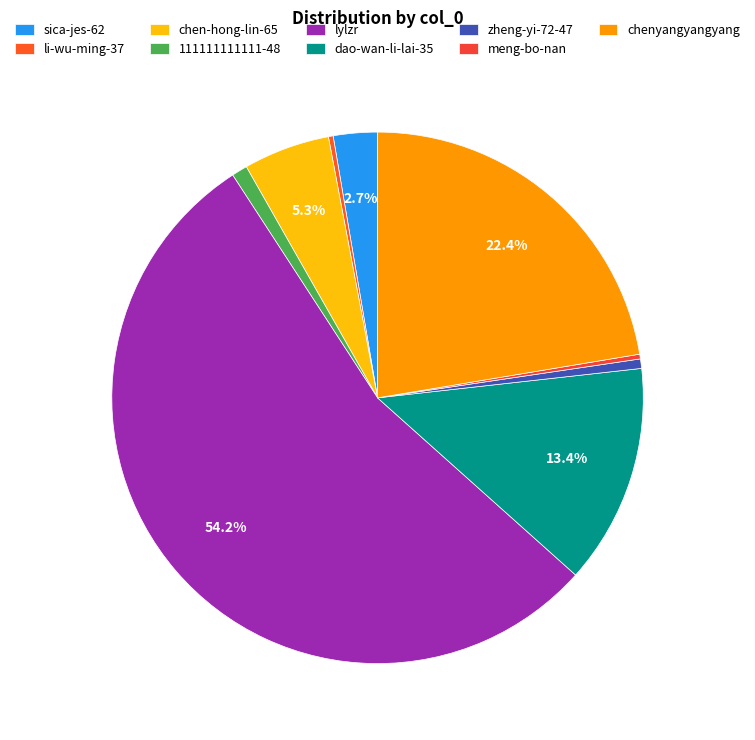

To the nearest percent, what is the average slice percentage?

11%